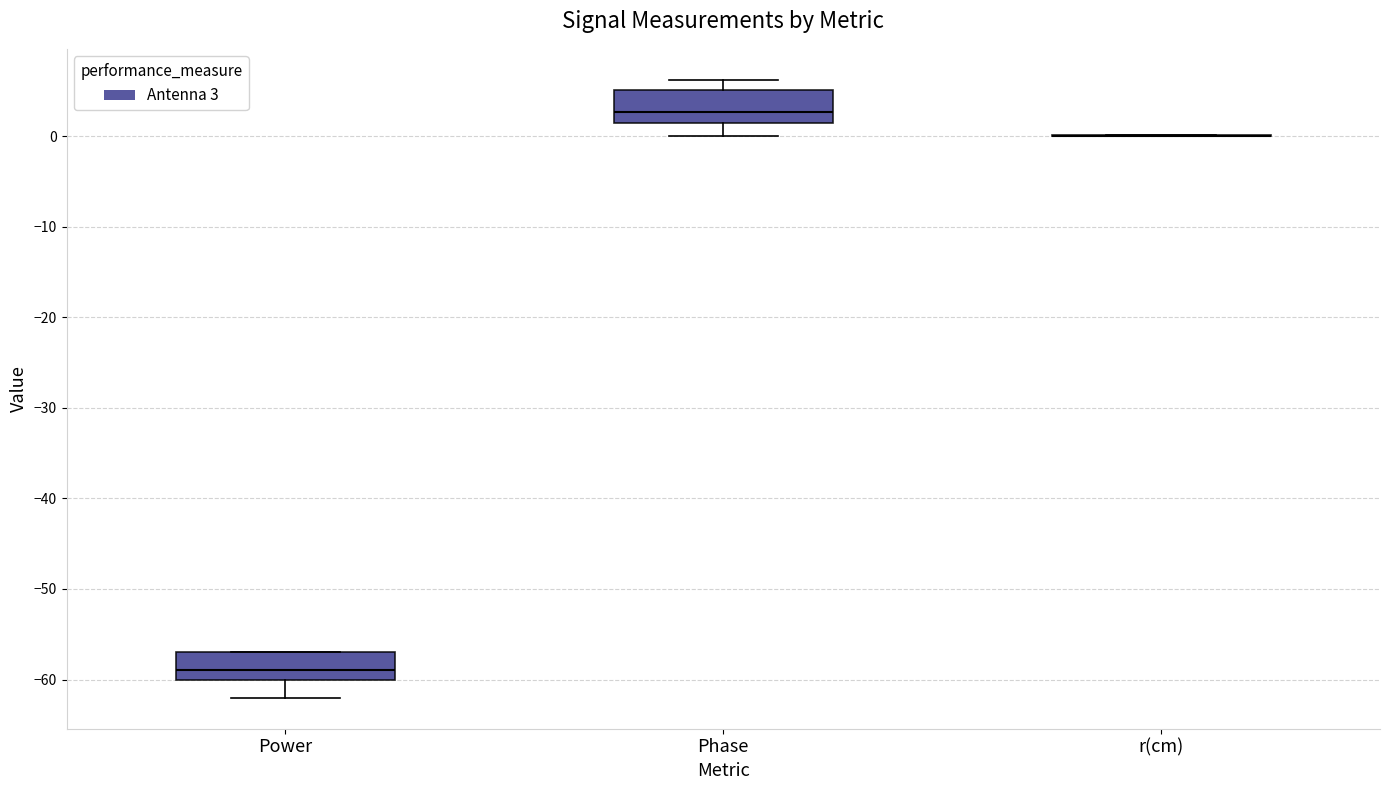

Reading left to right, transcribe this box plot: for each box, give where its median line is, the range the box spans, and where its two whiskers end, as read against the y-axis. The values are not printed on the chart, so give them approximately, as read against the axis.

Power: median -59, box -60 to -57, whiskers -62 to -57
Phase: median 3, box 1 to 5, whiskers 0 to 6
r(cm): box collapsed to a line at 0, whiskers 0 to 0